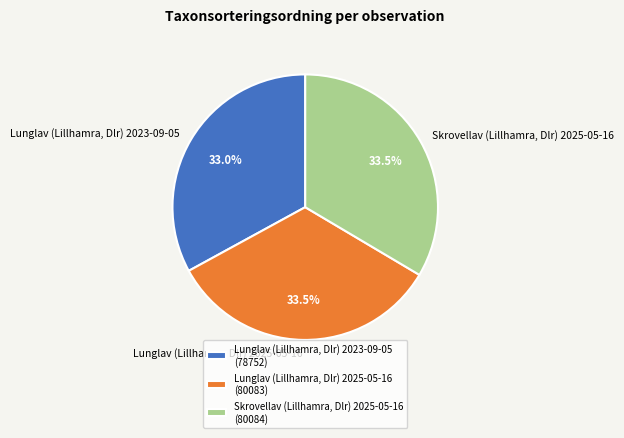

Do Lunglav (Lillhamra, Dlr) 2025-05-16 and Skrovellav (Lillhamra, Dlr) 2025-05-16 together represent more than half of the pie?

Yes